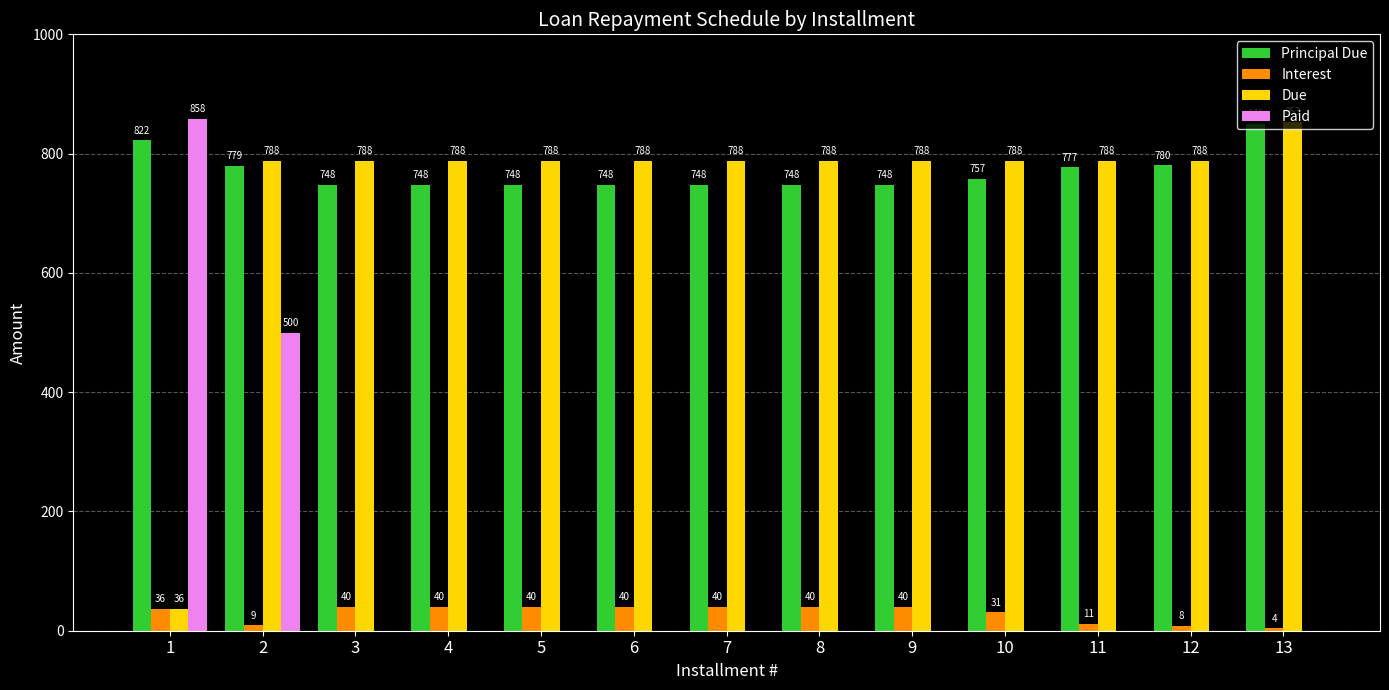

Is the value of Paid at 6 greater than the value of Due at 5?

No